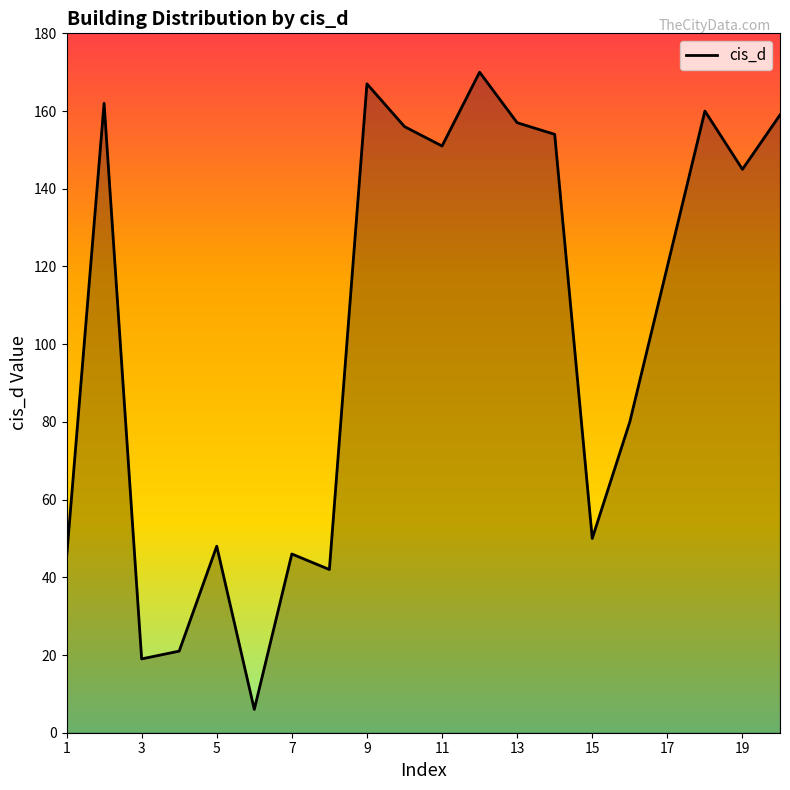

Reading left to right, transcribe all the data shown in this chart.

45	162	19	21	48	6	46	42	167	156	151	170	157	154	50	80	120	160	145	159